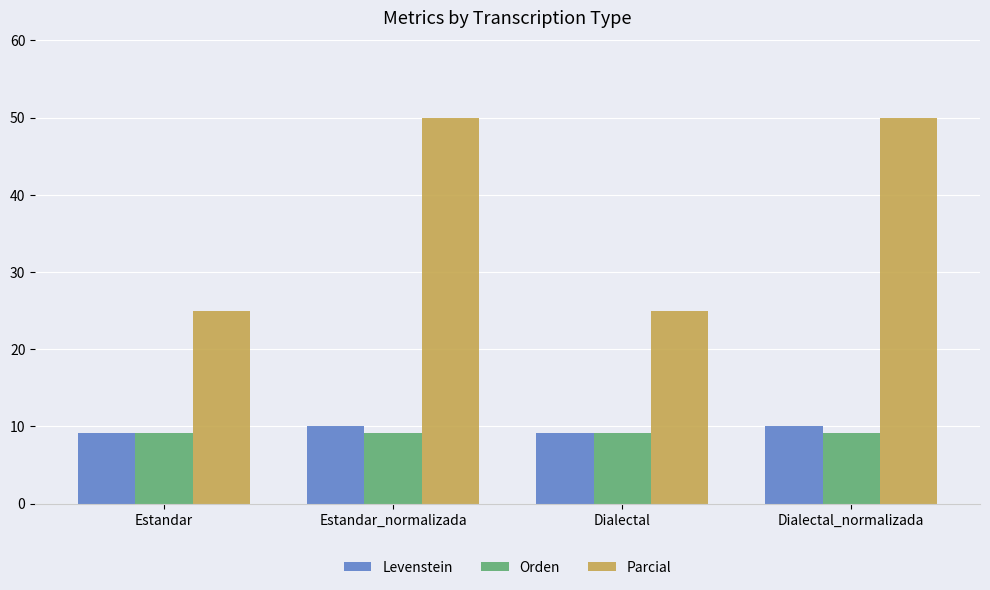

Reading left to right, extract all data points from this chart.

Levenstein: 9.1	10.0	9.1	10.0
Orden: 9.1	9.1	9.1	9.1
Parcial: 25.0	50.0	25.0	50.0